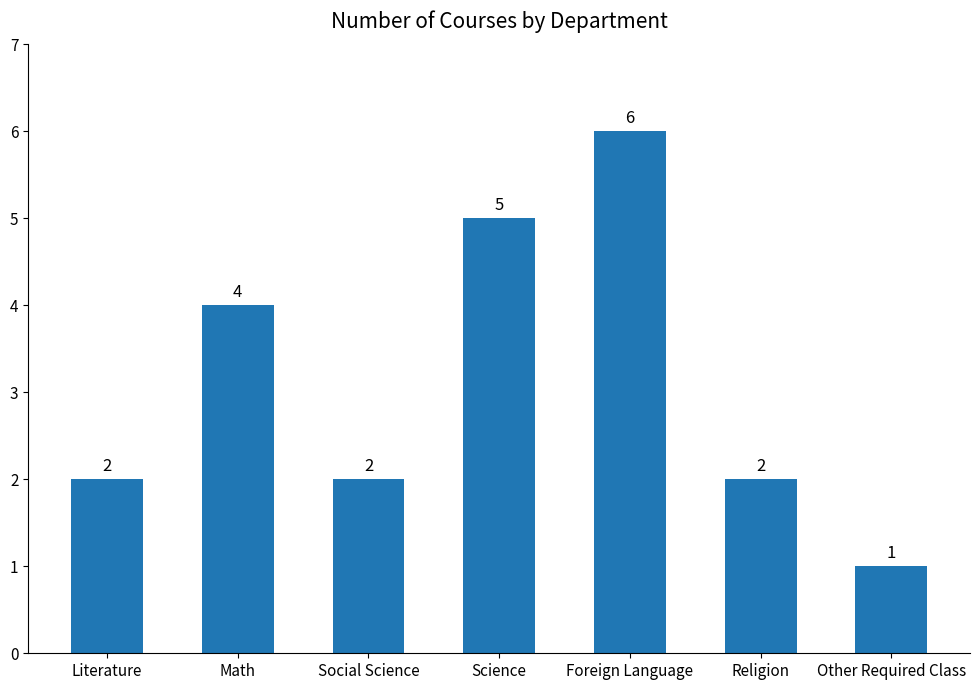

What is the change in value from Math to Religion?

-2